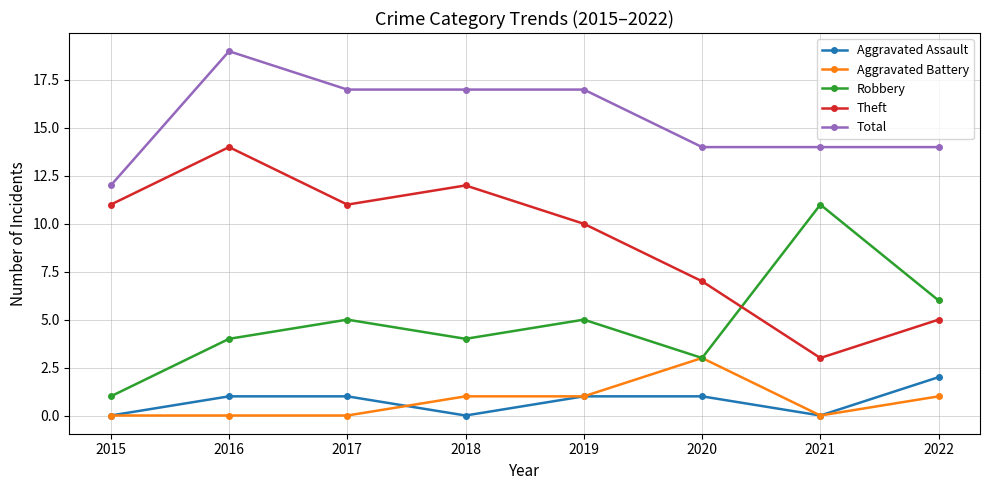

Is it true that Aggravated Assault equals 2 at 2022?

True